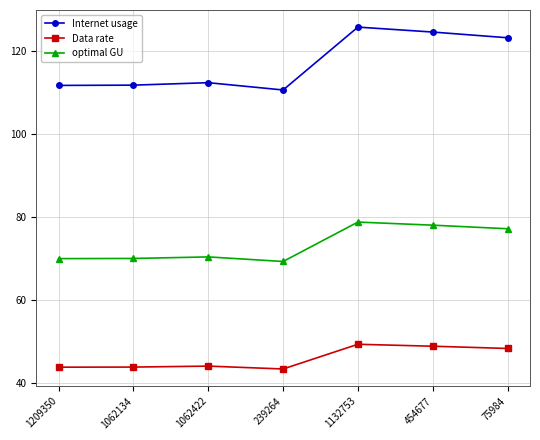

The value of Internet usage at 1062422 is 155.9. True or false?

False